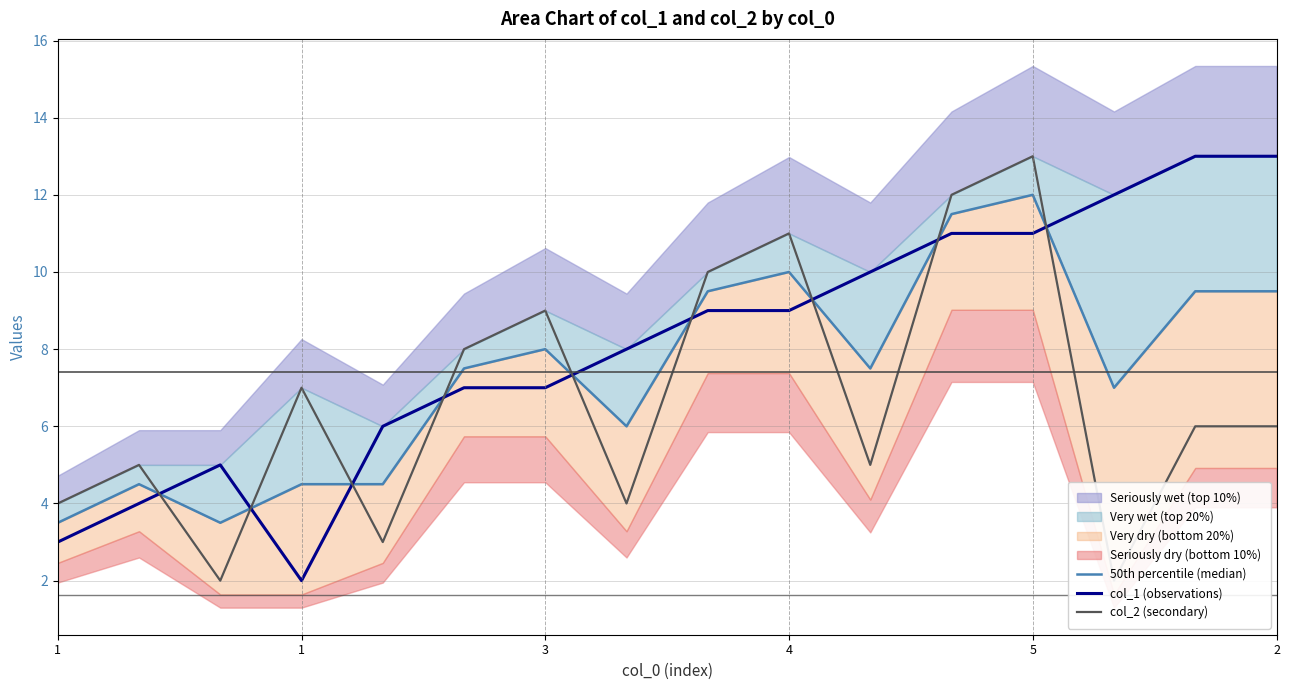

List the series in order of their peak value, lowest first.

50th percentile (median), col_1 (observations), col_2 (secondary)